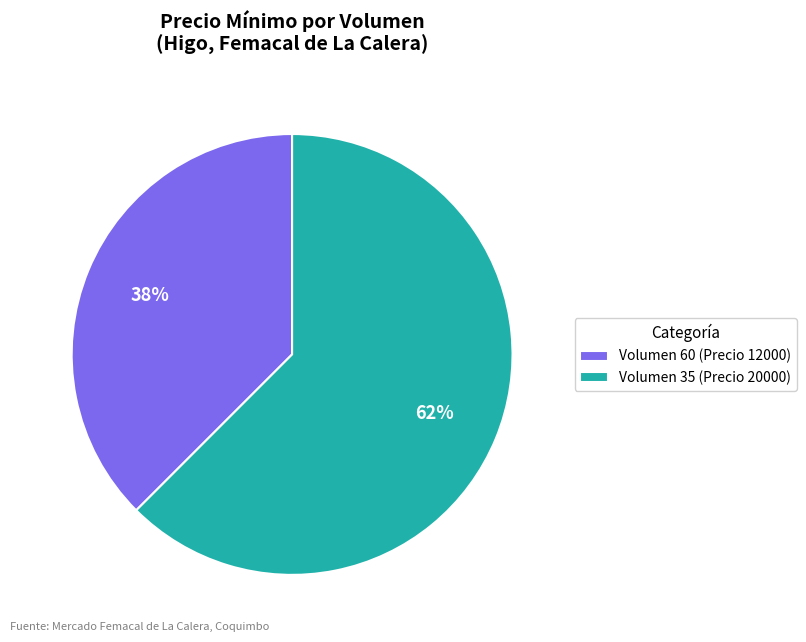

Is it true that Volumen 35 (Precio 20000) is 62% of the pie?

True